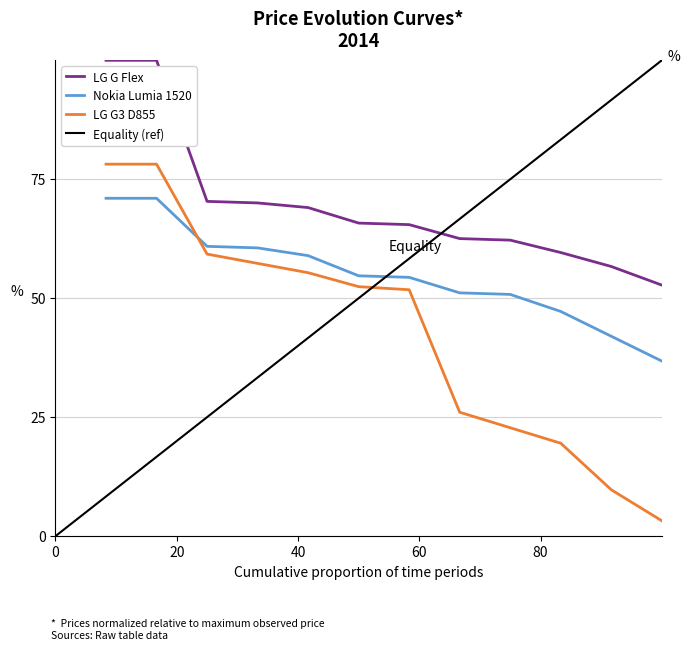

Reading right to left, extract all data points from this chart.

LG G Flex: 52.8	56.7	59.6	62.2	62.5	65.5	65.8	69.0	70.0	70.3	100.0	100.0
Nokia Lumia 1520: 36.8	42.0	47.2	50.8	51.1	54.4	54.7	58.9	60.6	60.9	71.0	71.0
LG G3 D855: 3.2	9.7	19.5	22.8	26.0	51.8	52.4	55.4	57.3	59.3	78.2	78.2